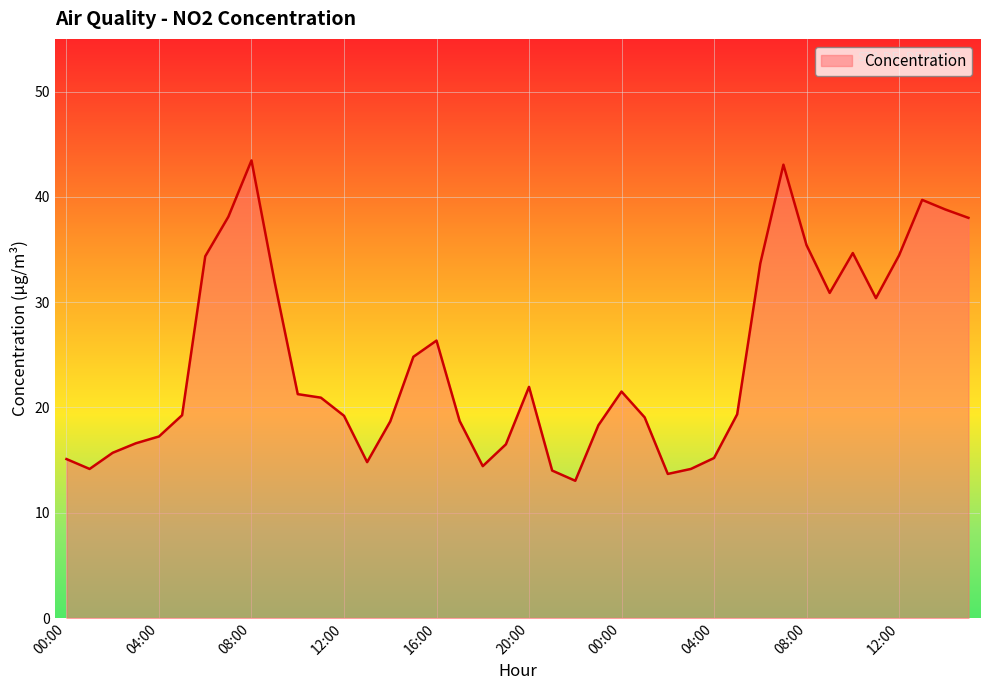

What is the minimum value shown in the chart?

13.0